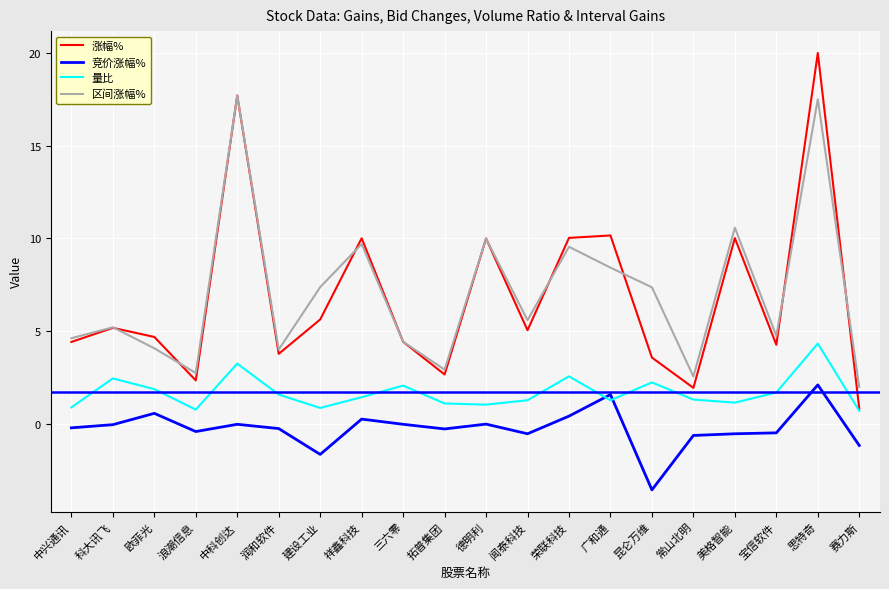

The 竞价涨幅% series shows -0.2 at 中兴通讯. True or false?

True